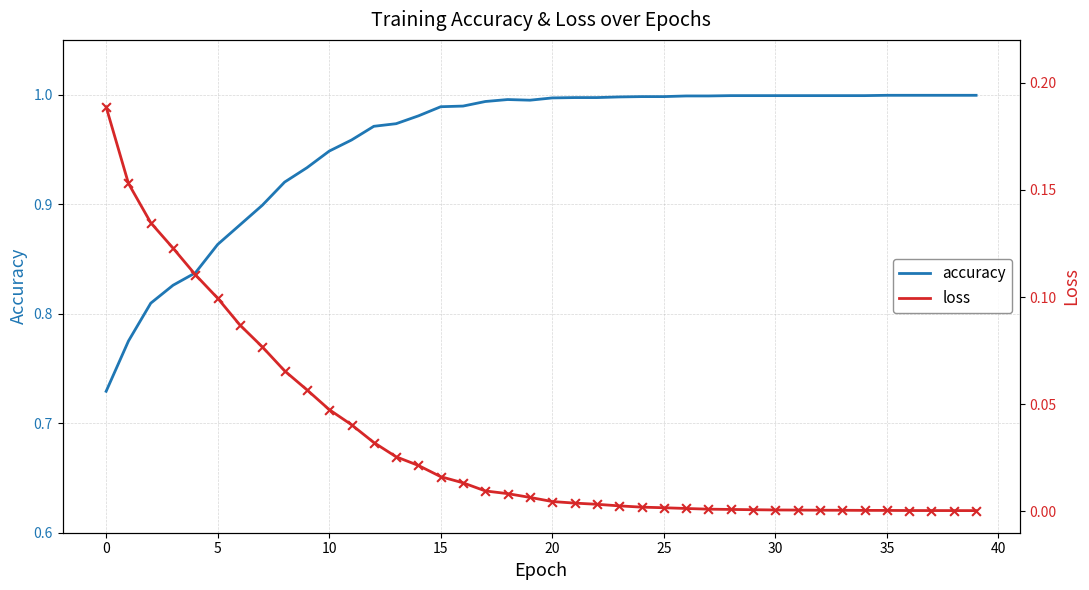

Is it true that accuracy equals 0.4 at 35?

False